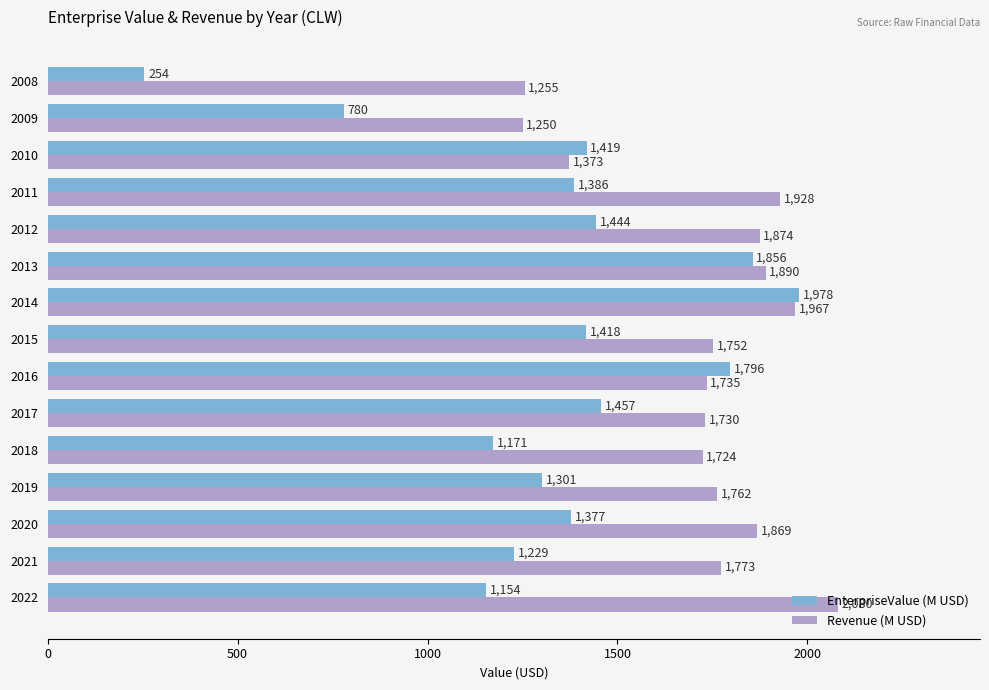

The EnterpriseValue (M USD) series shows 254.4 at 2008. True or false?

True